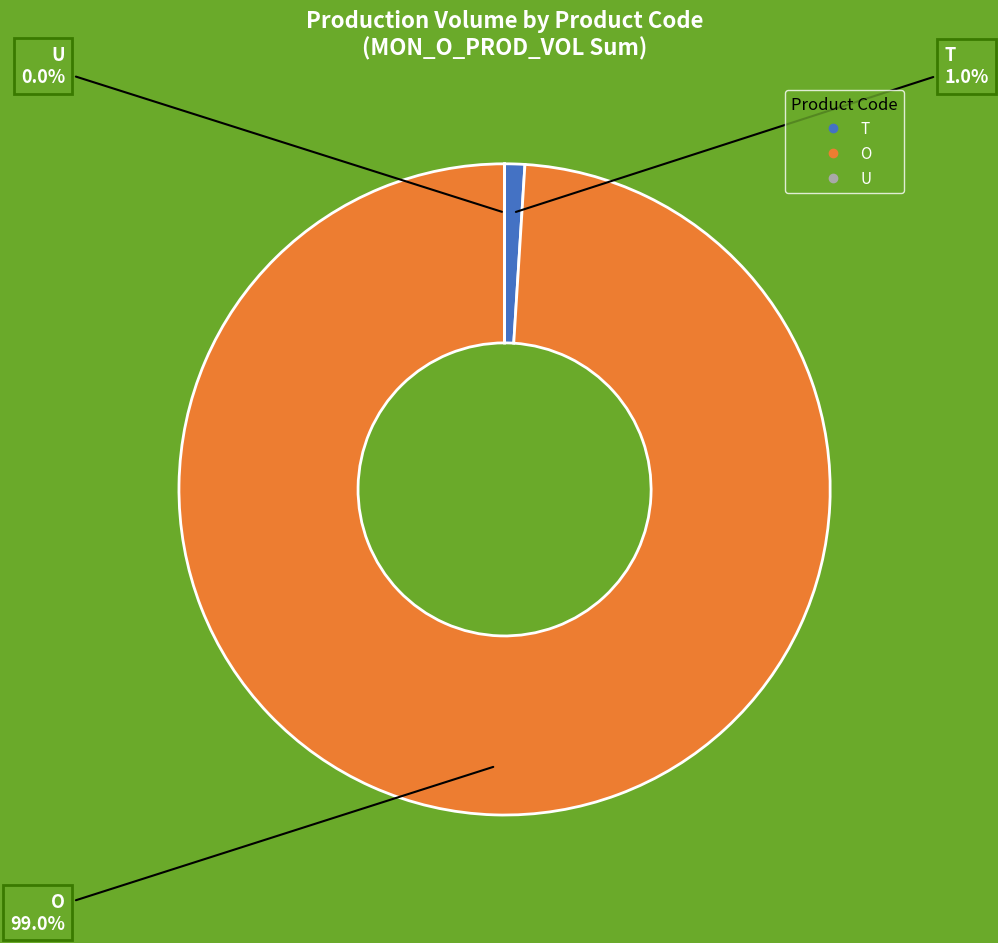

To the nearest percent, what is the average slice percentage?

33%